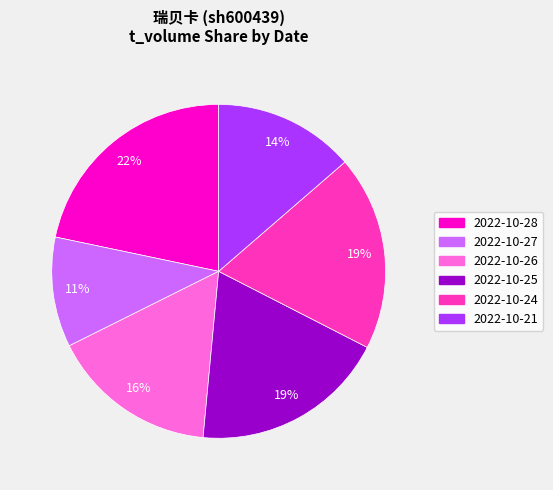

Which category has the biggest portion of the pie?

2022-10-28